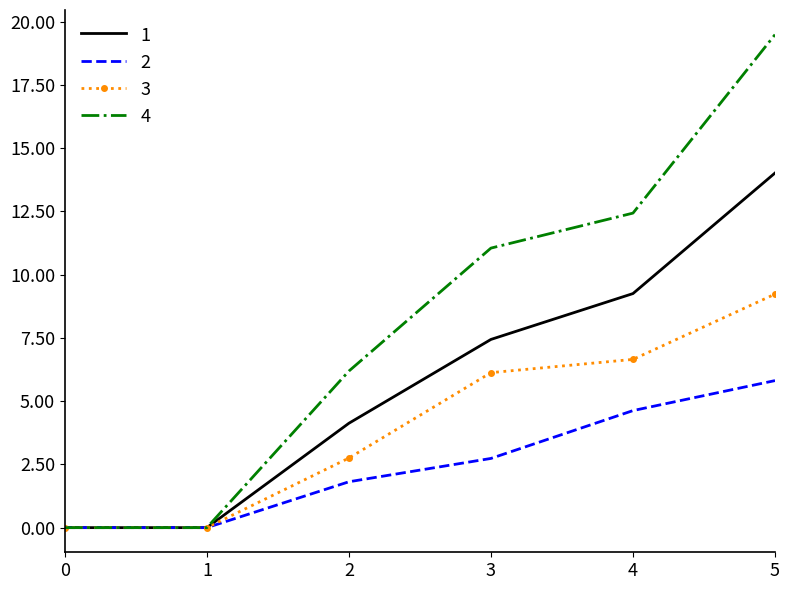

What are all the series names shown in the legend?

1, 2, 3, 4